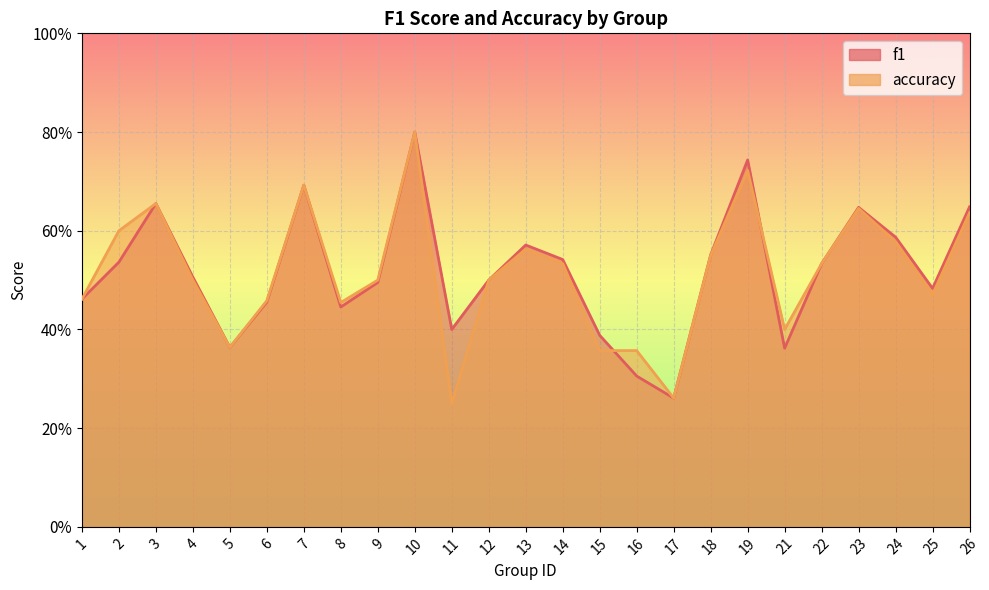

Where is the first local minimum for f1?

5